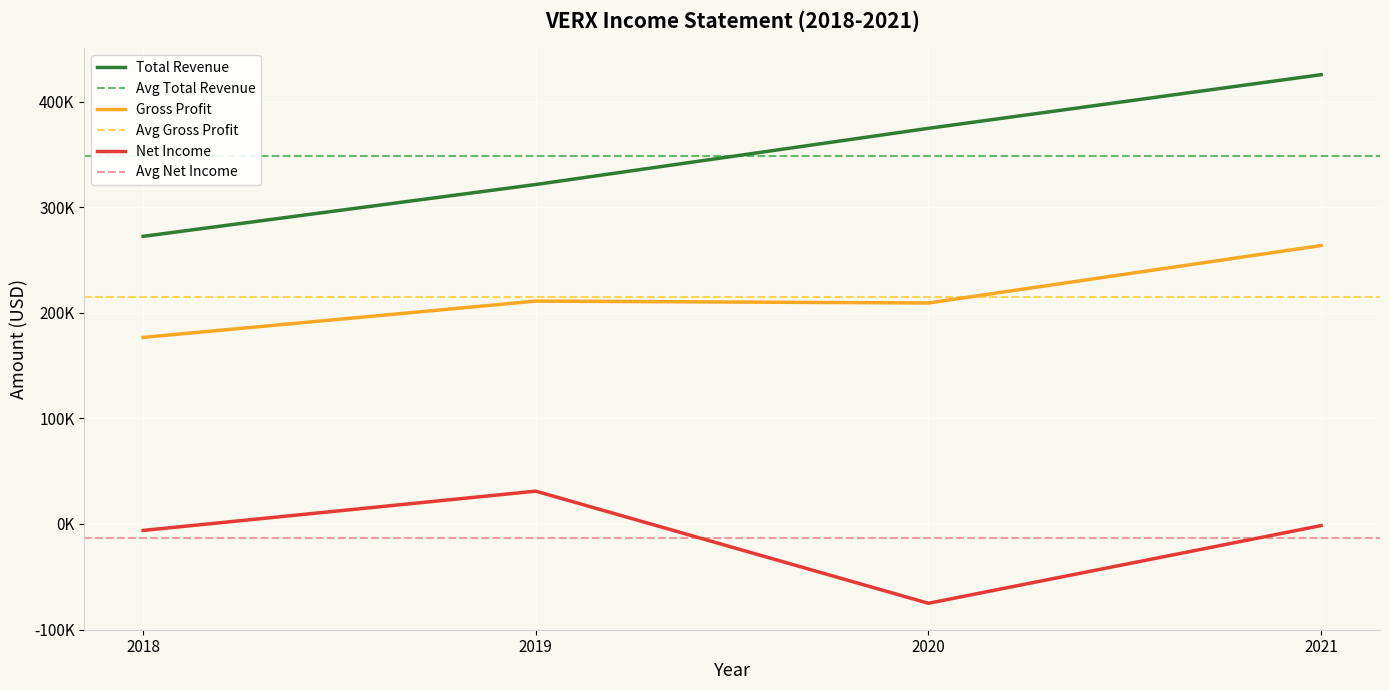

True or false: Total Revenue and Gross Profit intersect in this chart.

False